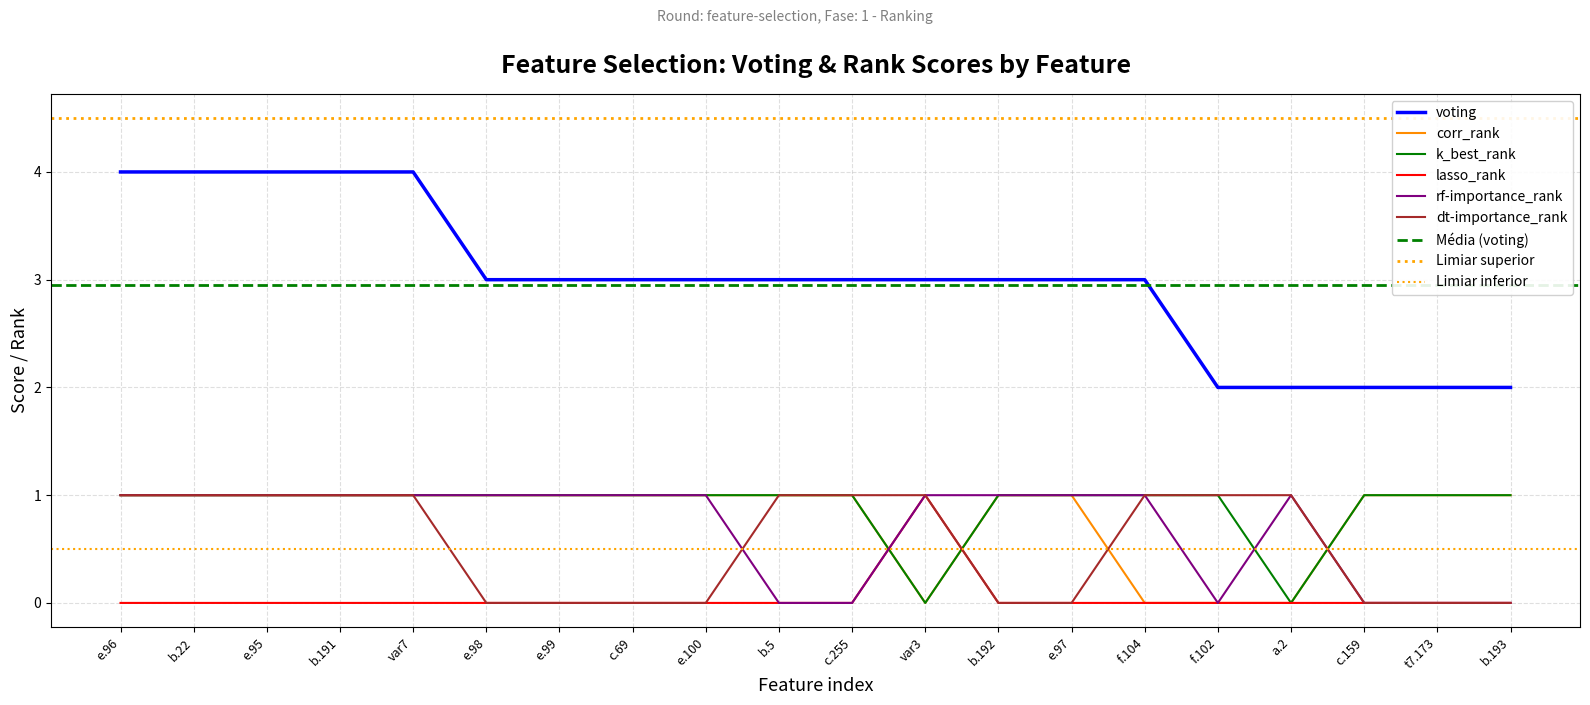

At which category does rf-importance_rank reach its first local peak?

a.2